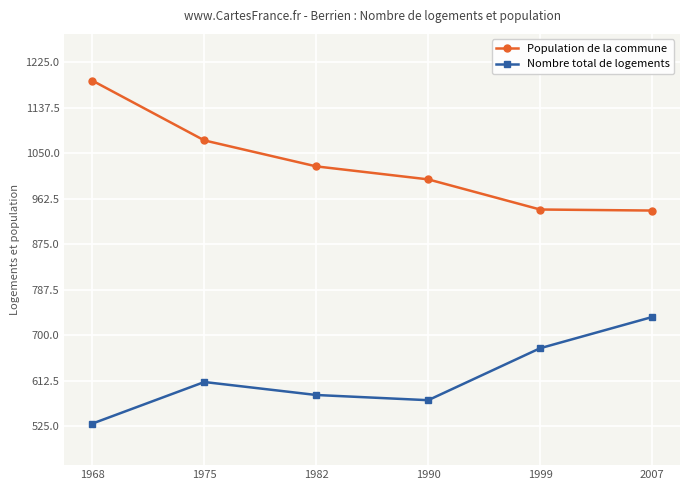

What is the sum of the Nombre total de logements values at 1982 and 2007?

1320